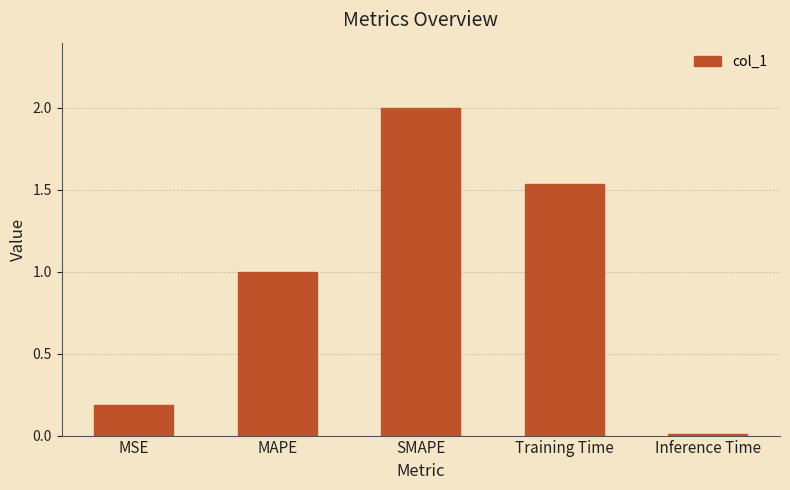

What is the change in value from SMAPE to Training Time?

-0.5